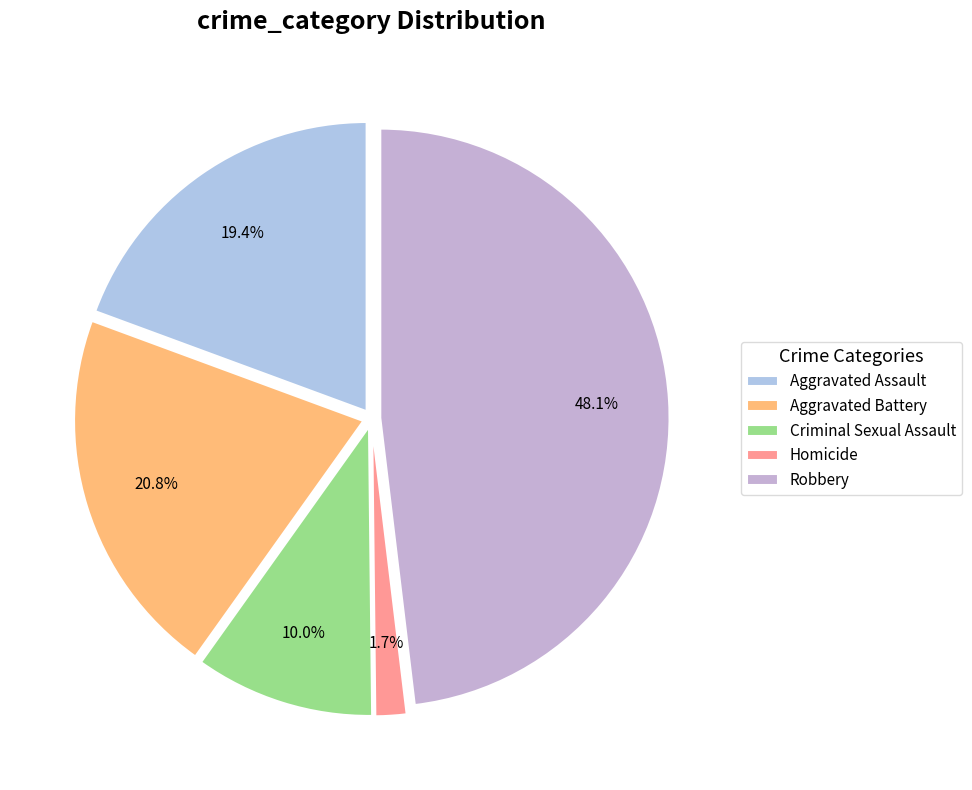

To the nearest percent, what portion does Homicide represent?

2%